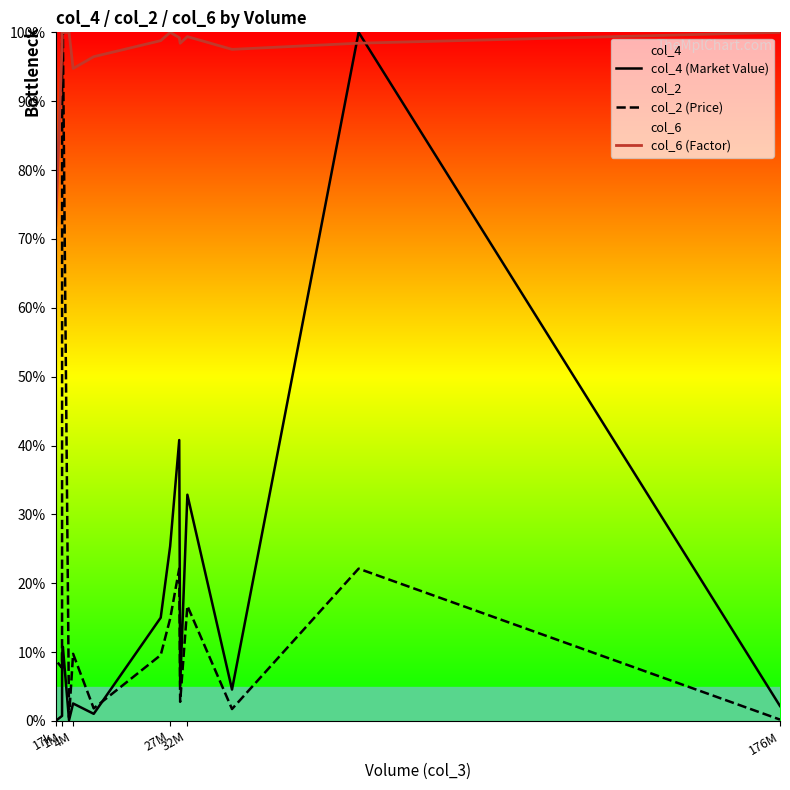

True or false: col_2 (Price) and col_4 (Market Value) cross at least once.

True